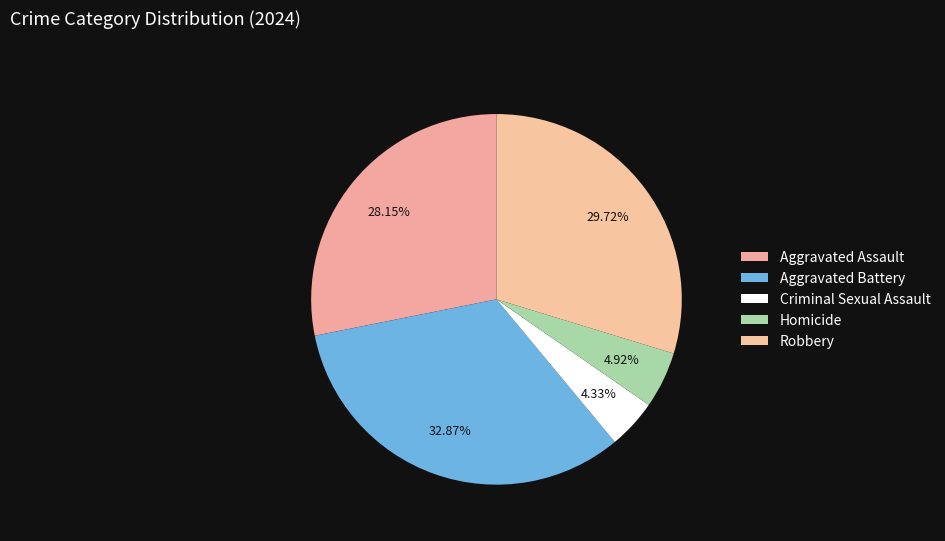

To the nearest percent, what is the combined percentage of Aggravated Battery and Criminal Sexual Assault?

37%